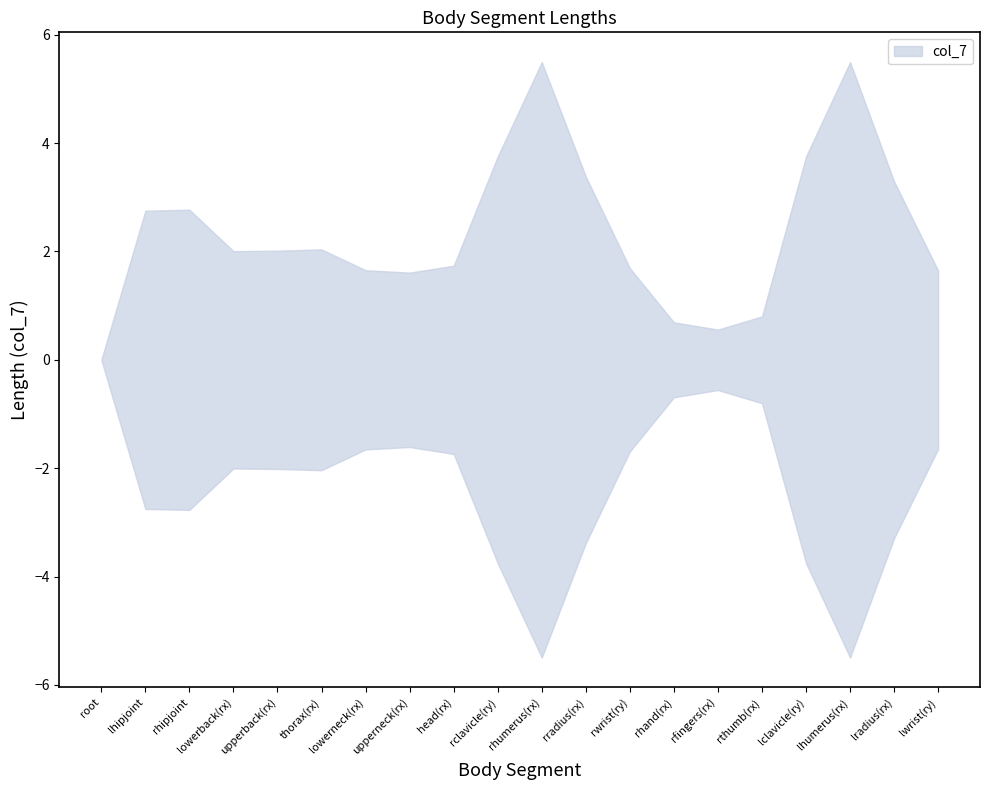

Rank the categories by value from highest to lowest.

rhumerus(rx), lhumerus(rx), rclavicle(ry), lclavicle(ry), rradius(rx), lradius(rx), rhipjoint, lhipjoint, thorax(rx), upperback(rx), lowerback(rx), head(rx), rwrist(ry), lowerneck(rx), lwrist(ry), upperneck(rx), rthumb(rx), rhand(rx), rfingers(rx), root